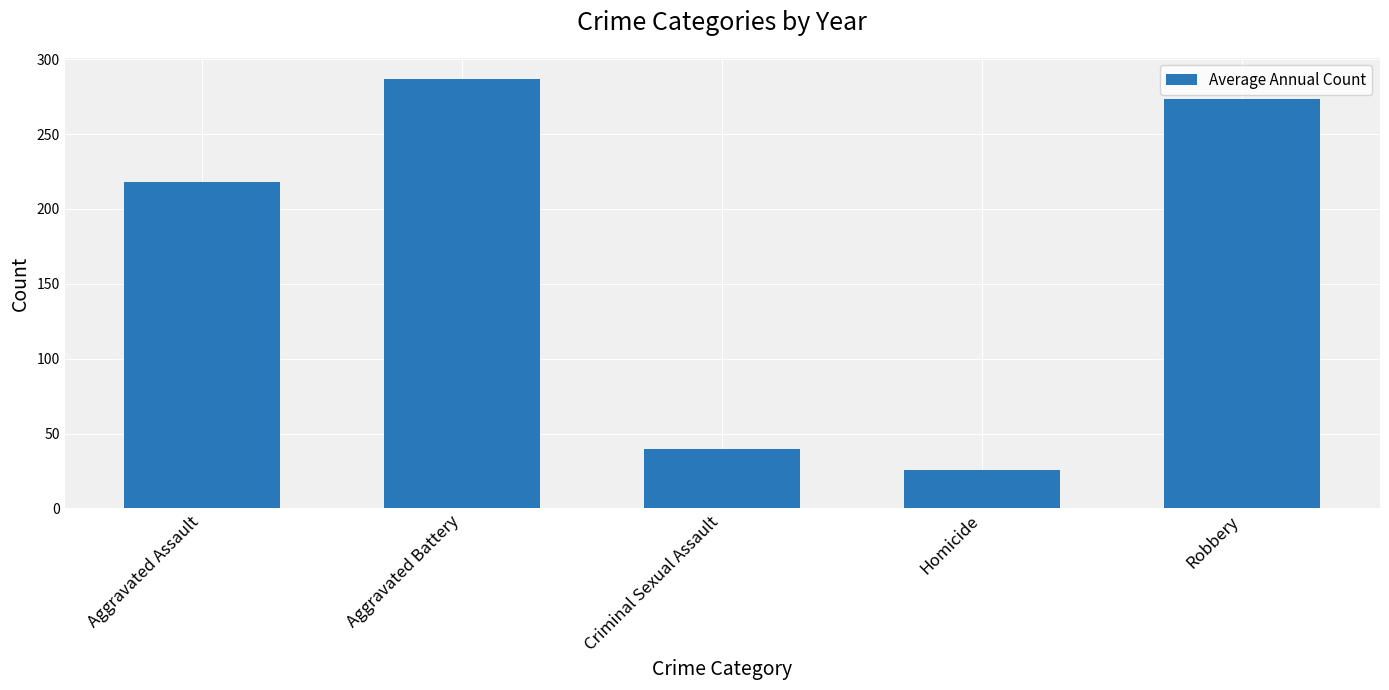

How many data points does each series have?

5